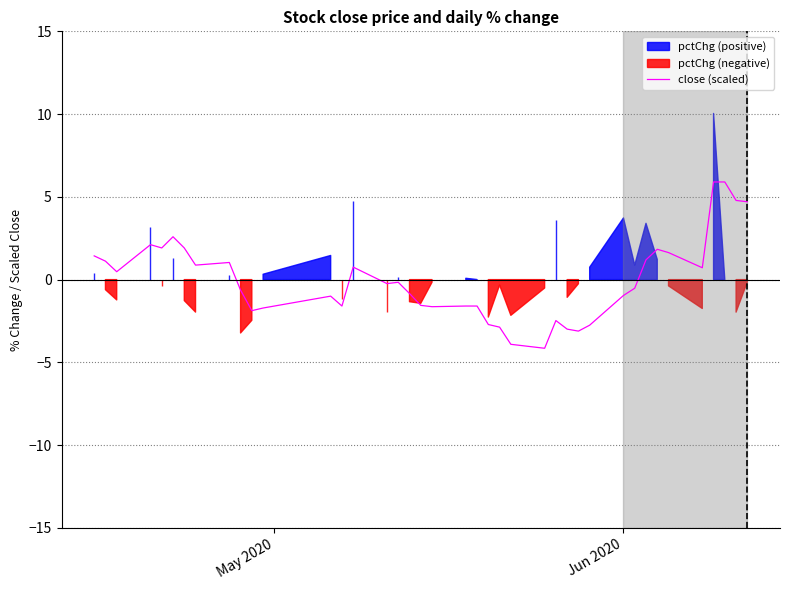

What is the lowest value of the close (scaled) series?

-4.1